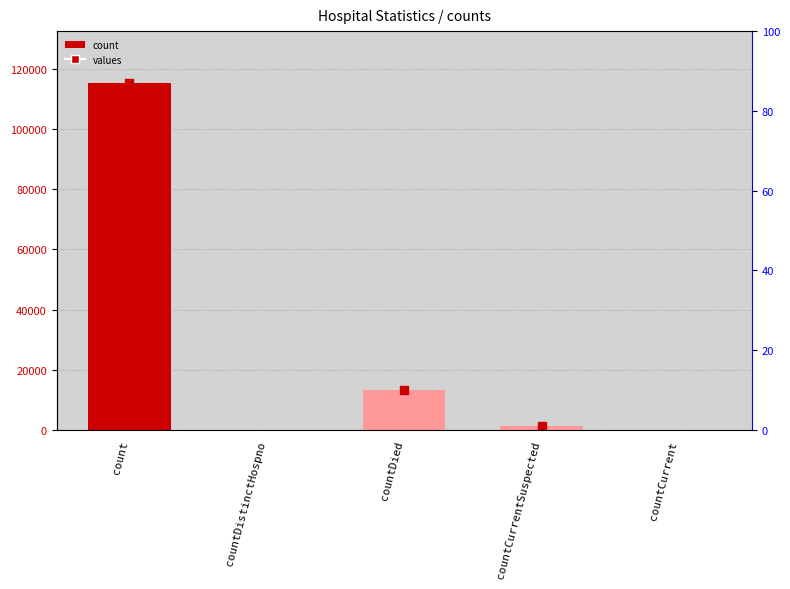

At which category does the chart reach its peak across all series?

count